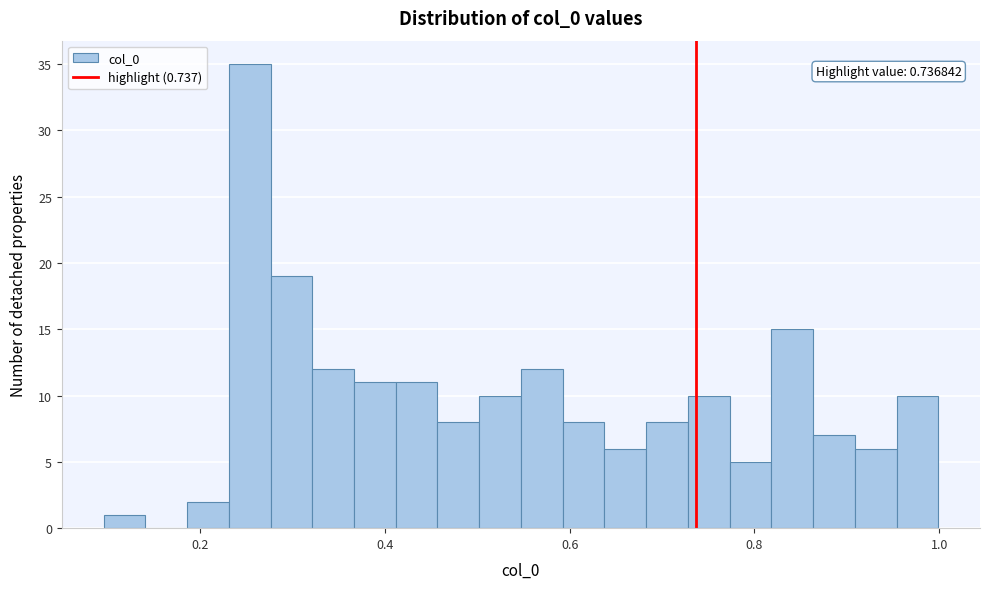

Read against the x-axis, roughly where is the centre of the tallest bar?

0.26